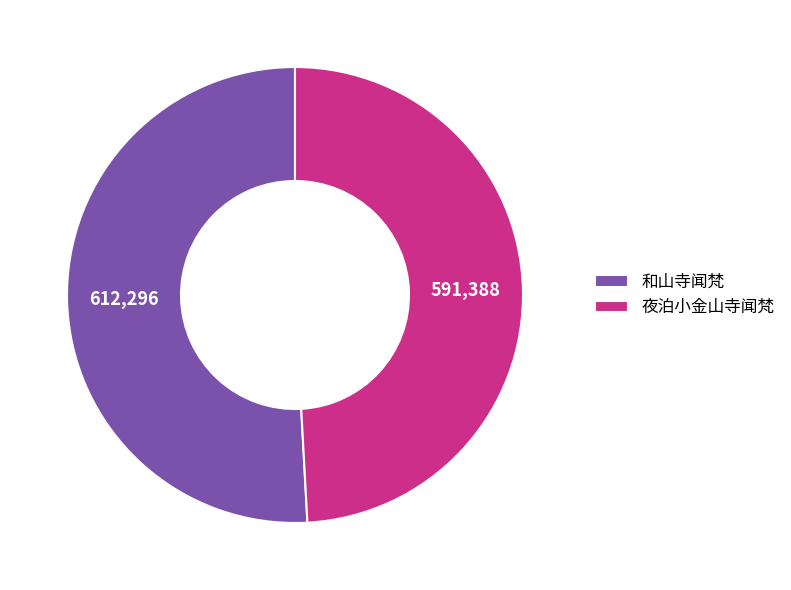

What is the largest slice in the pie chart?

和山寺闻梵